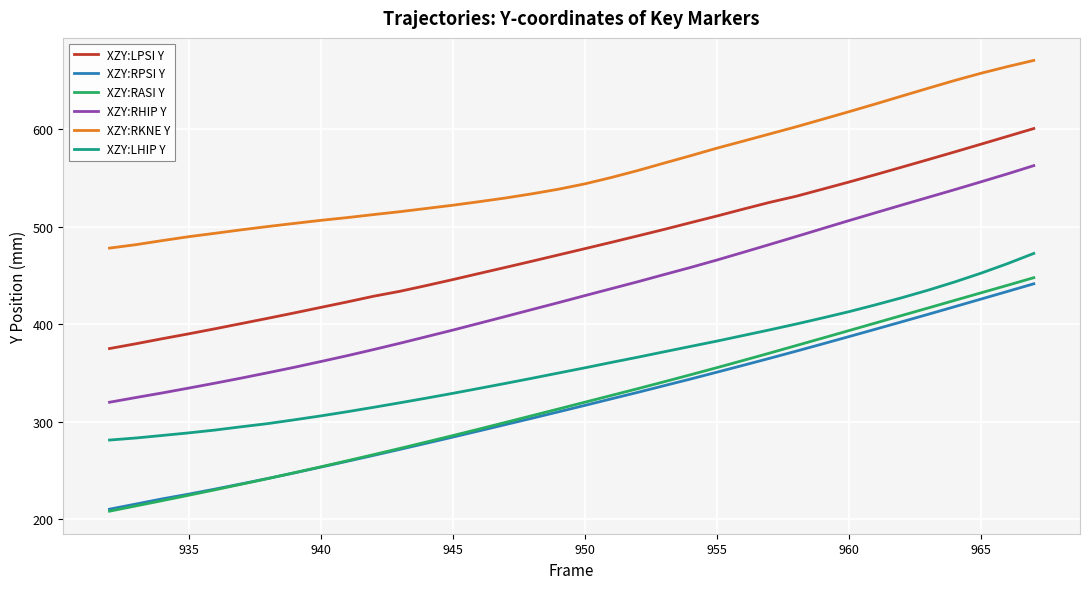

How many values in the XZY:RHIP Y series exceed 429?

18